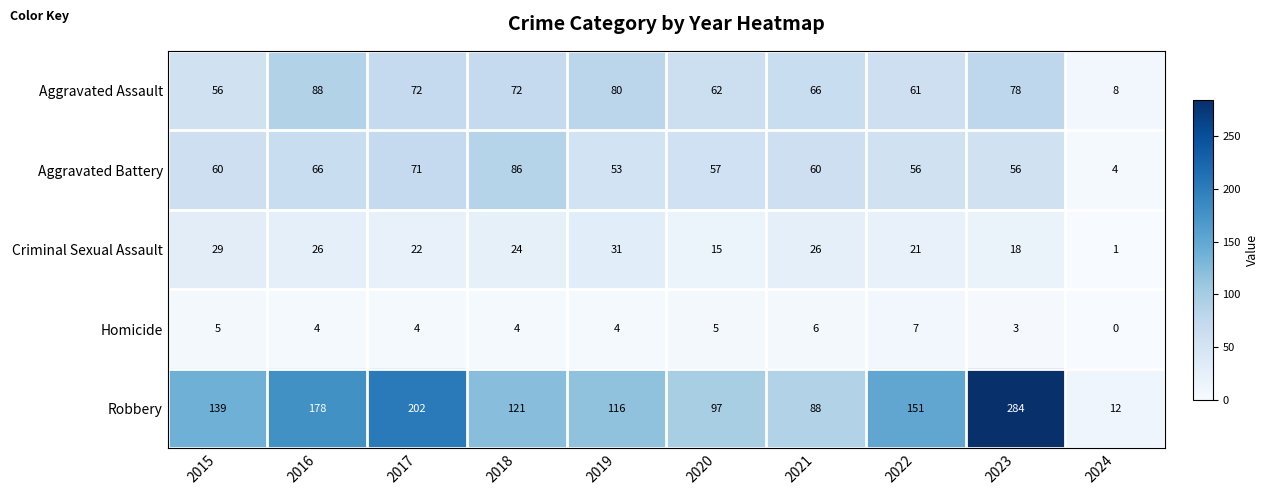

Is it true that Homicide equals 3 at 2016?

False